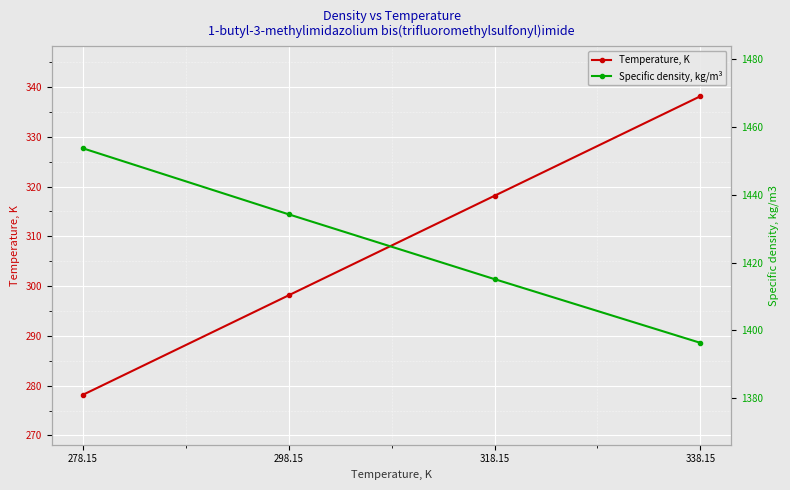

Between 278.15 and 298.15, which is larger?

298.15